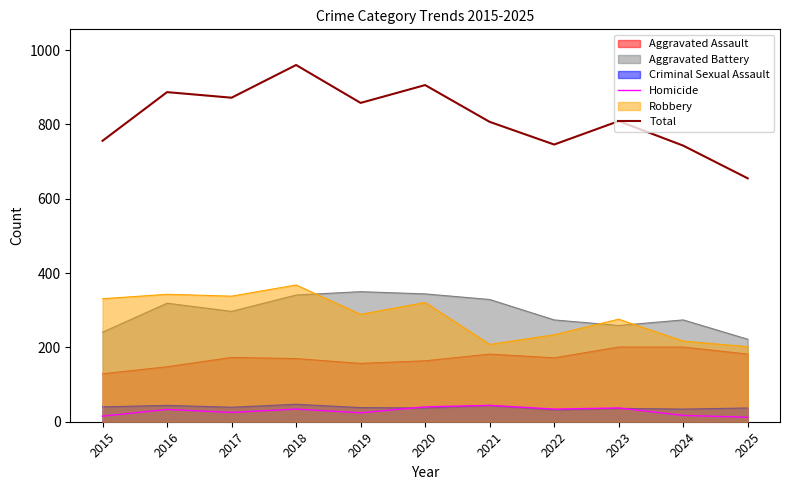

At which category does Homicide reach its first local valley?

2017